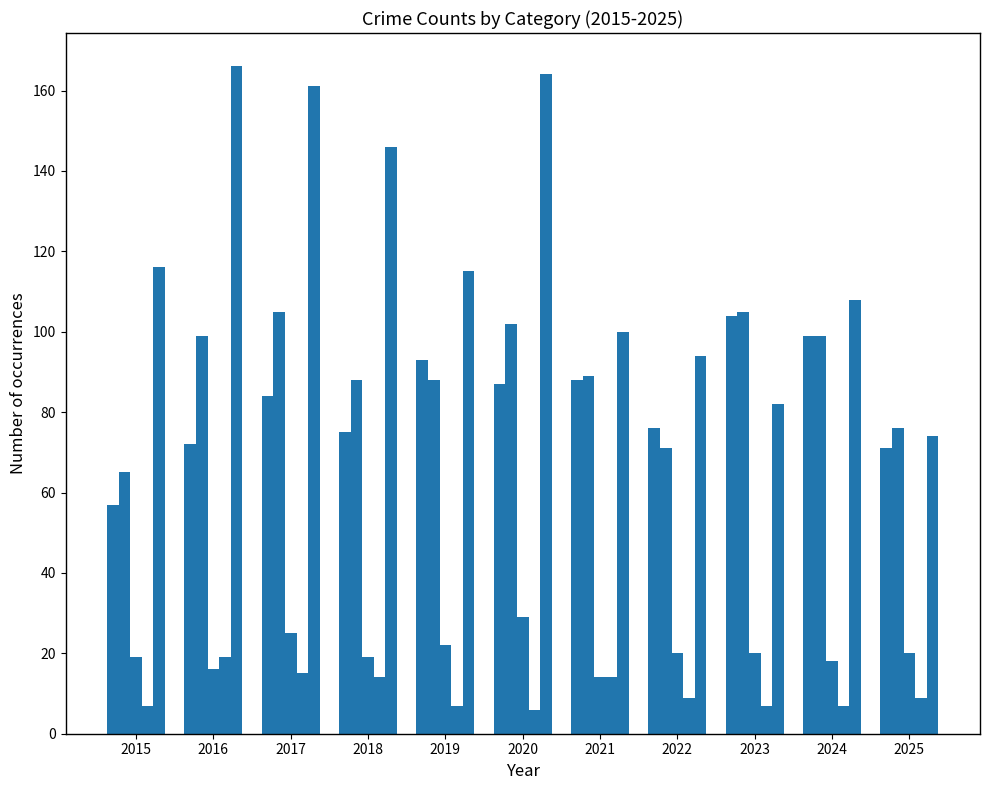

How many distinct data groups are displayed?

5